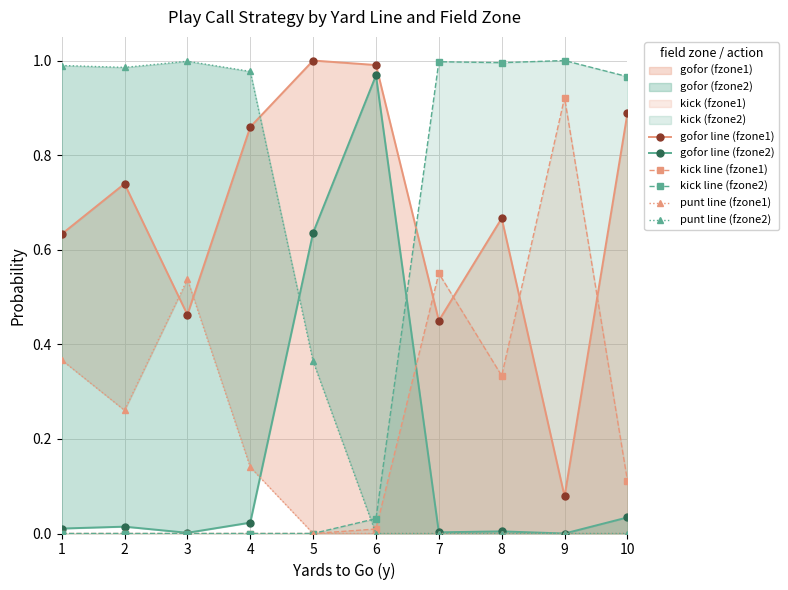

Reading right to left, list all the values displayed in this chart.

gofor line (fzone1): 10=0.9	9=0.1	8=0.7	7=0.5	6=1.0	5=1.0	4=0.9	3=0.5	2=0.7	1=0.6
gofor line (fzone2): 10=0.0	9=0.0	8=0.0	7=0.0	6=1.0	5=0.6	4=0.0	3=0.0	2=0.0	1=0.0
kick line (fzone1): 10=0.1	9=0.9	8=0.3	7=0.6	6=0.0	5=0.0	4=0.0	3=0.0	2=0.0	1=0.0
kick line (fzone2): 10=1.0	9=1.0	8=1.0	7=1.0	6=0.0	5=0.0	4=0.0	3=0.0	2=0.0	1=0.0
punt line (fzone1): 10=0.0	9=0.0	8=0.0	7=0.0	6=0.0	5=0.0	4=0.1	3=0.5	2=0.3	1=0.4
punt line (fzone2): 10=0.0	9=0.0	8=0.0	7=0.0	6=0.0	5=0.4	4=1.0	3=1.0	2=1.0	1=1.0